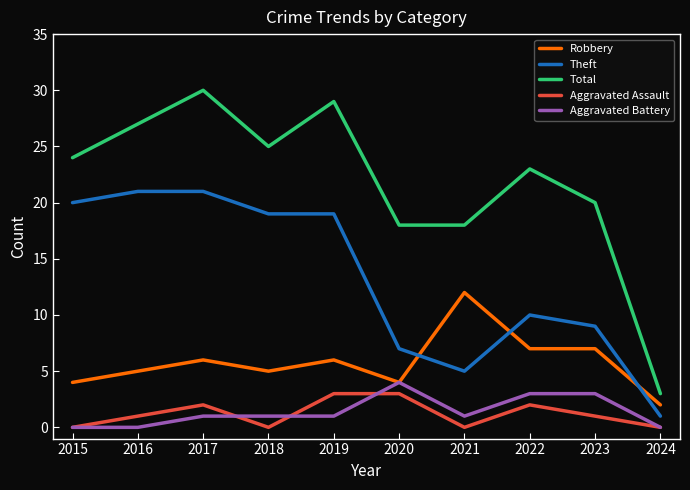

At how many categories does at least one series exceed 5?

9